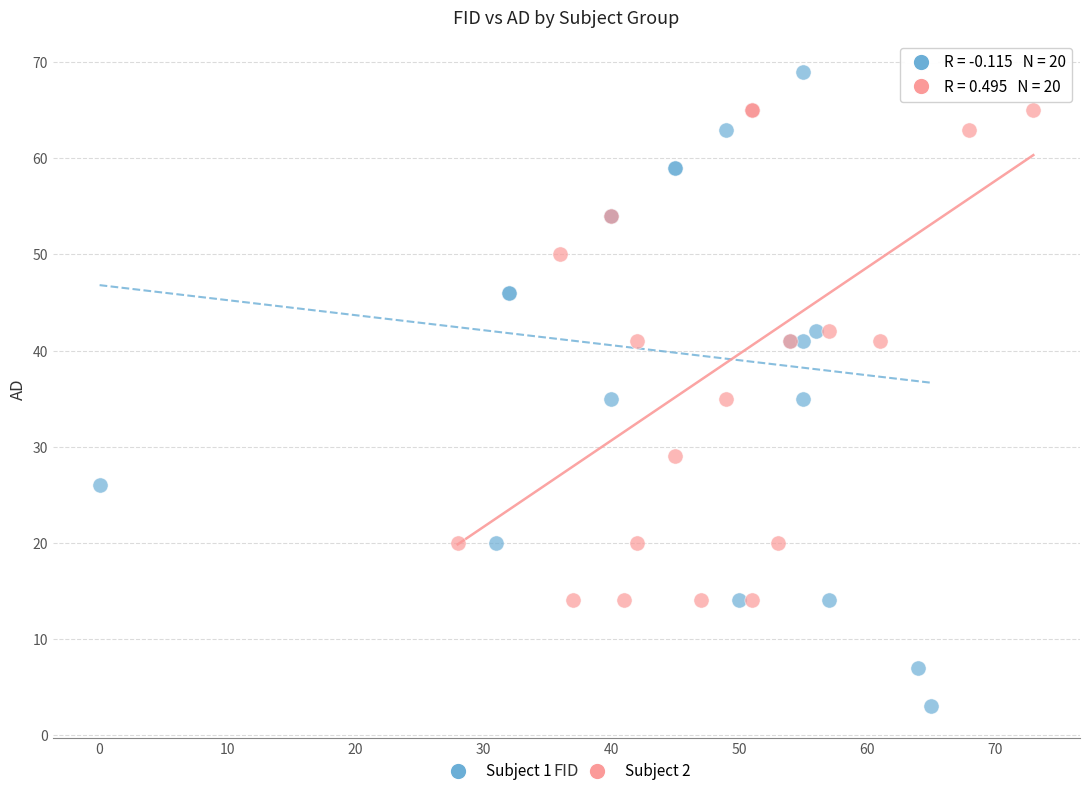

Which series contains the highest Y value?

Subject 1